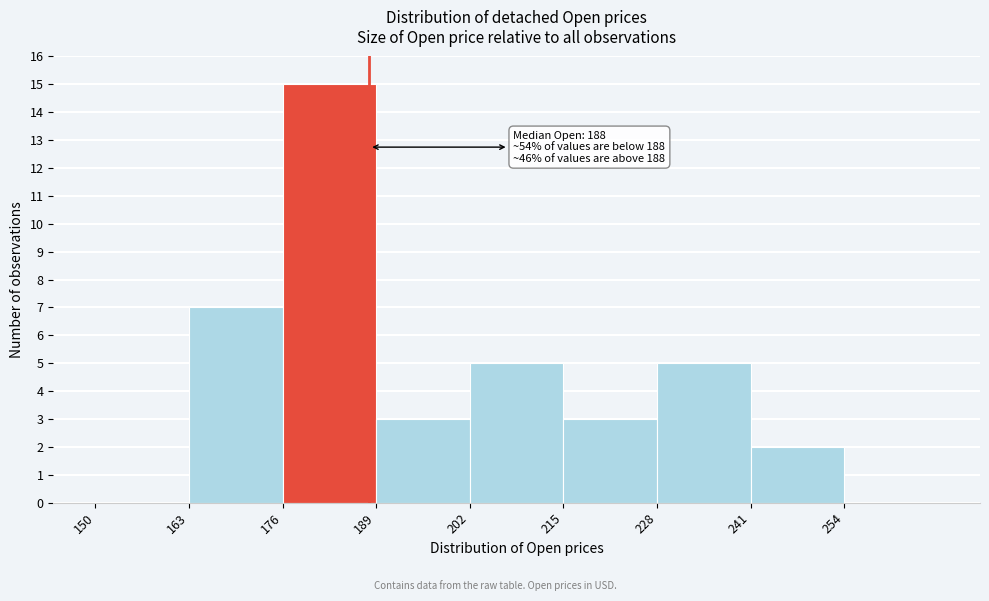

Over which range of the x-axis is the bar tallest?

176 to 189